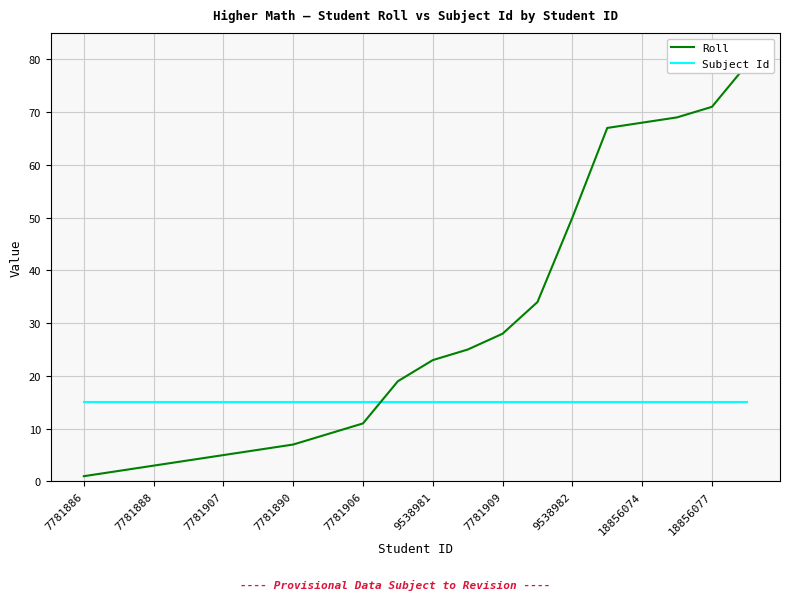

Rank the series by their average value, from lowest to highest.

Subject Id, Roll